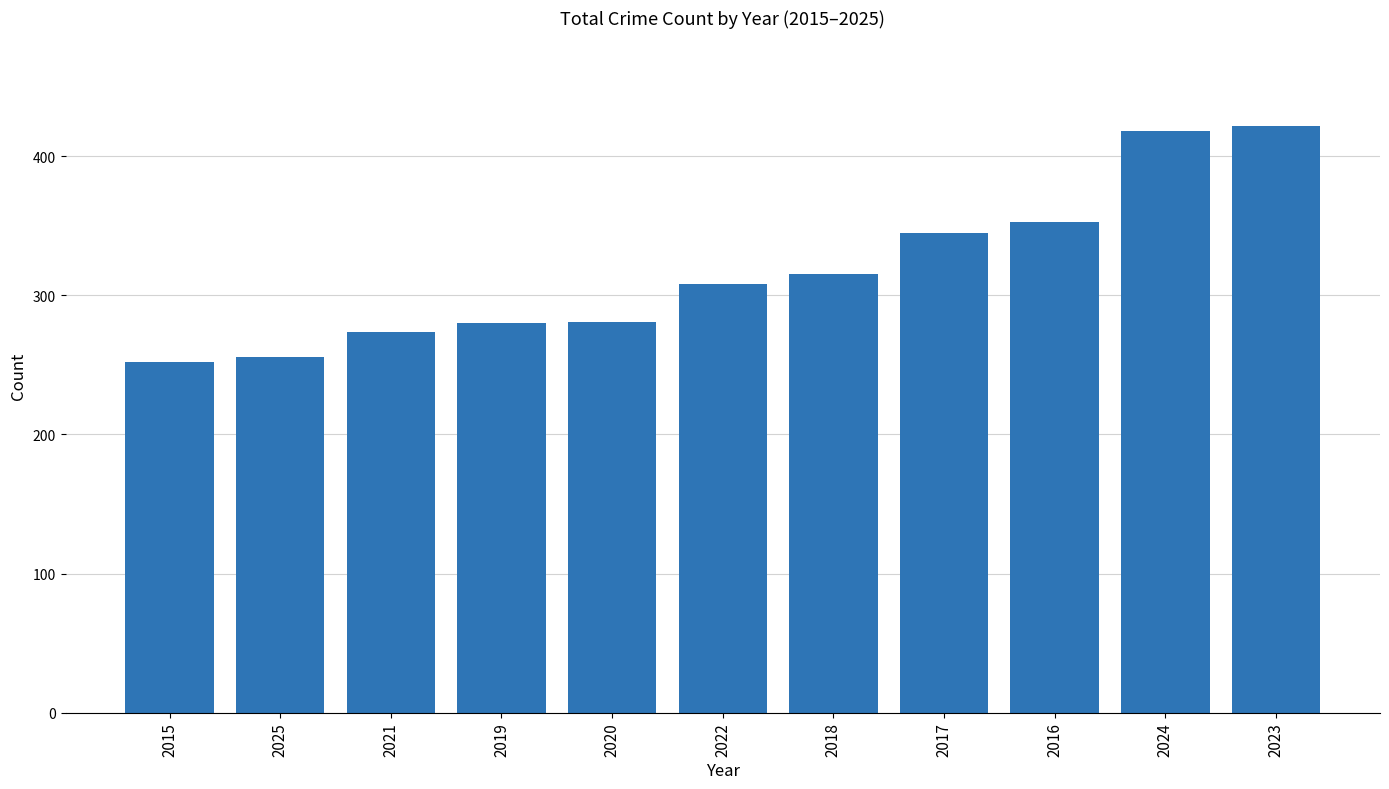

What is the greatest value displayed?

422